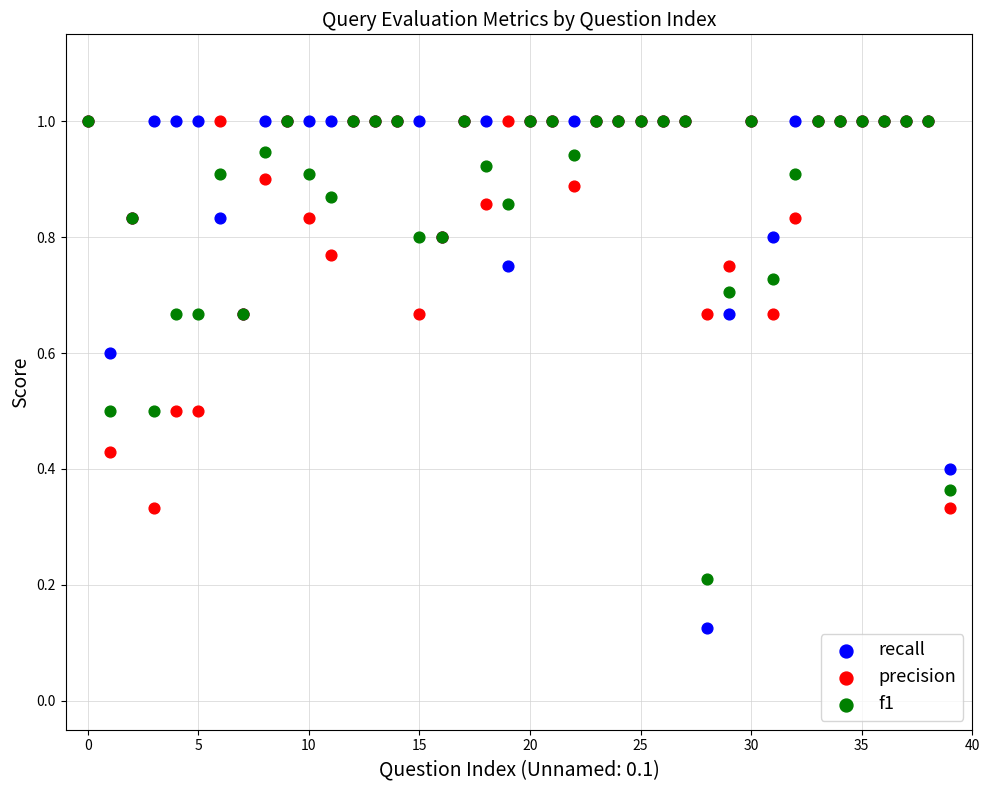

Which series has the largest Y range (max minus min)?

recall